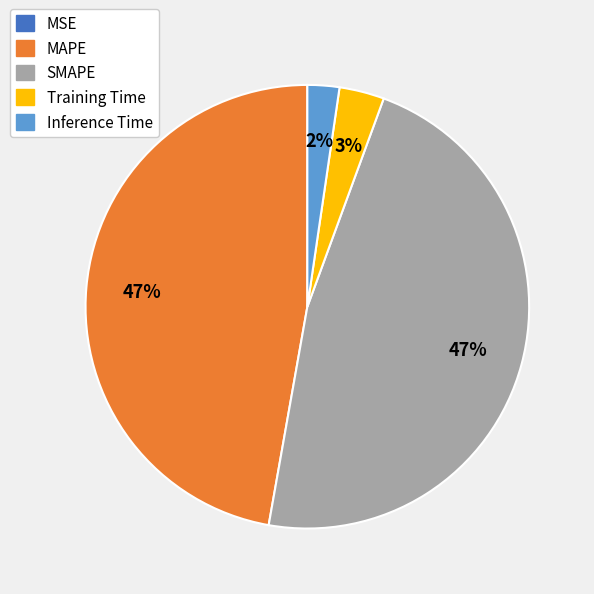

Does SMAPE account for over 50% of the chart?

No